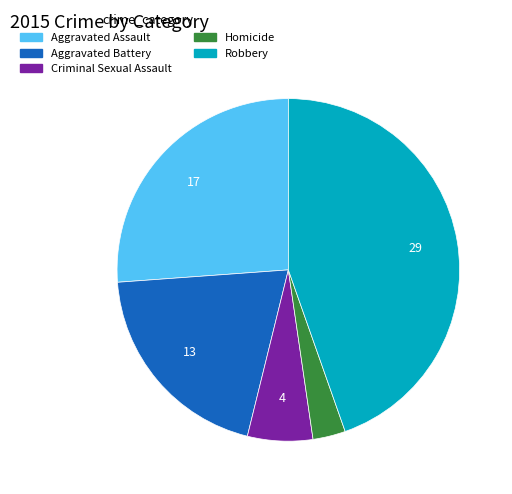

What is the ratio of the value at Robbery to the value at Aggravated Battery?

2.2